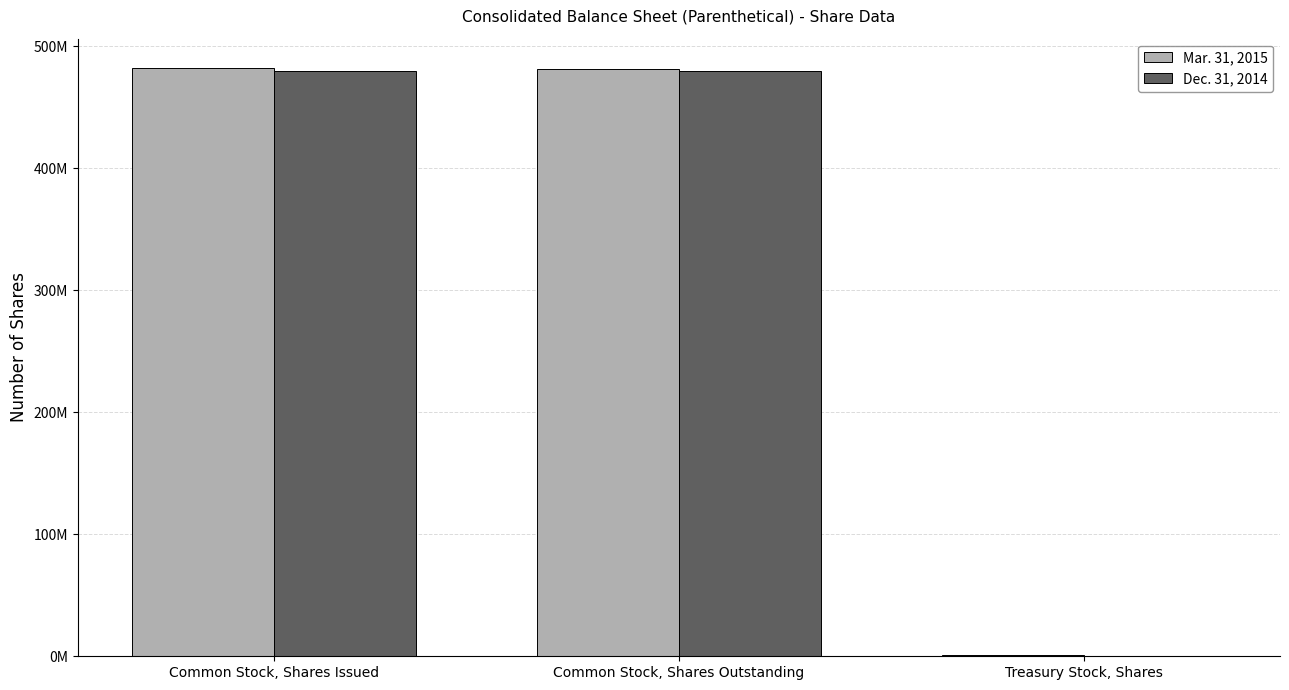

What are all the series names shown in the legend?

Mar. 31, 2015, Dec. 31, 2014